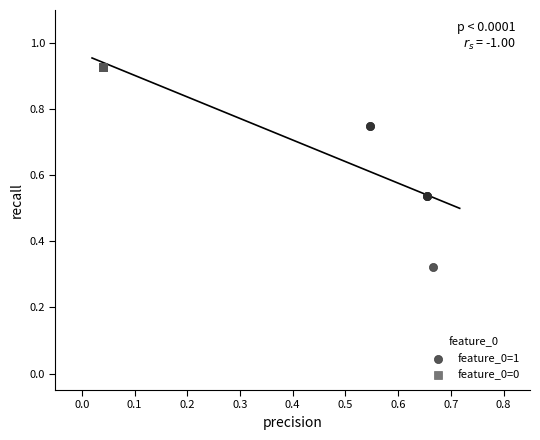

Which series reaches the minimum Y coordinate?

feature_0=1